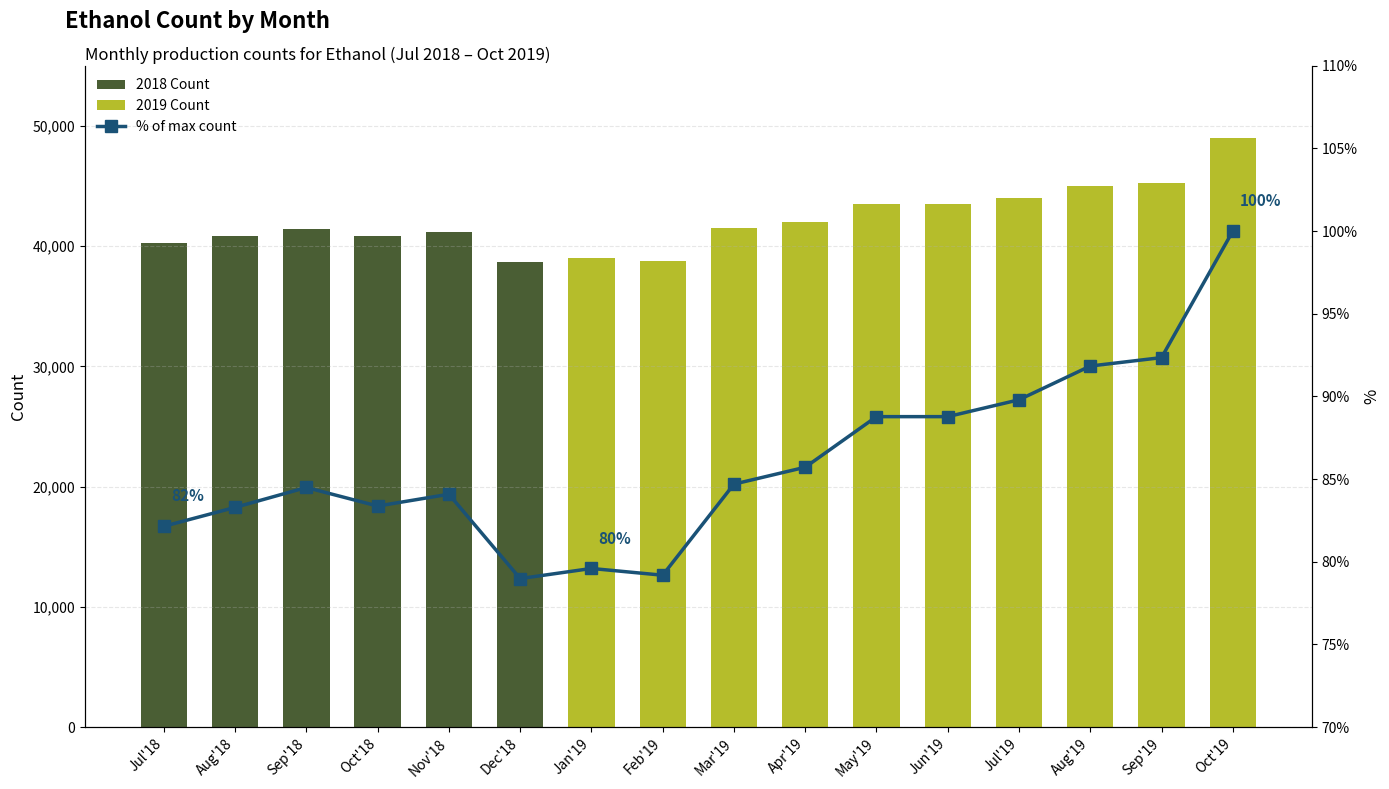

Are the bars horizontal?

No